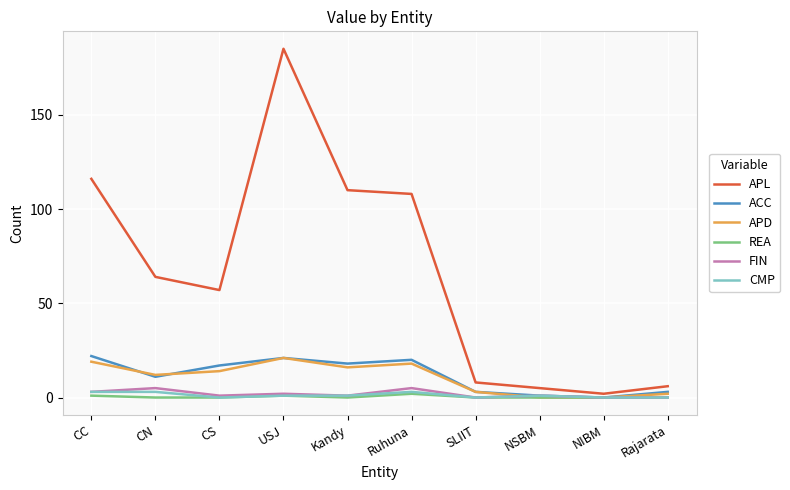

True or false: FIN has a value of 1 at NSBM.

True